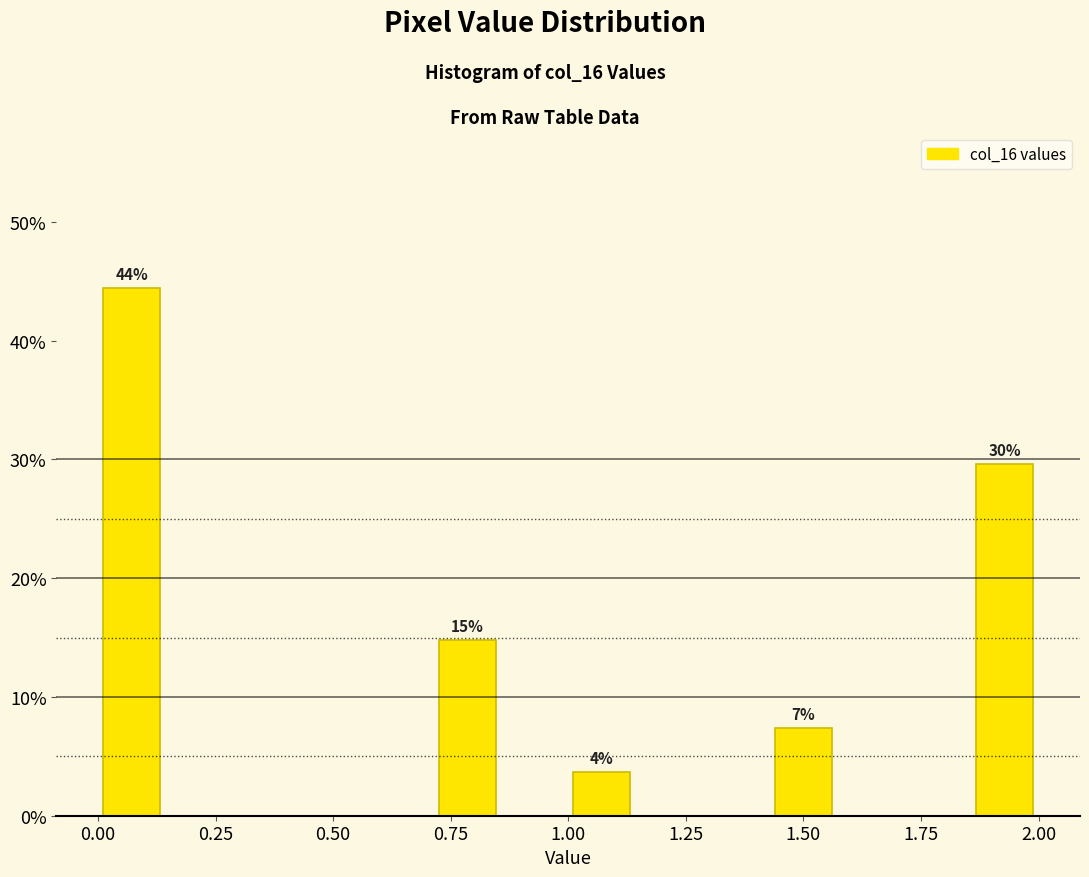

Read against the x-axis, roughly where is the centre of the tallest bar?

0.05